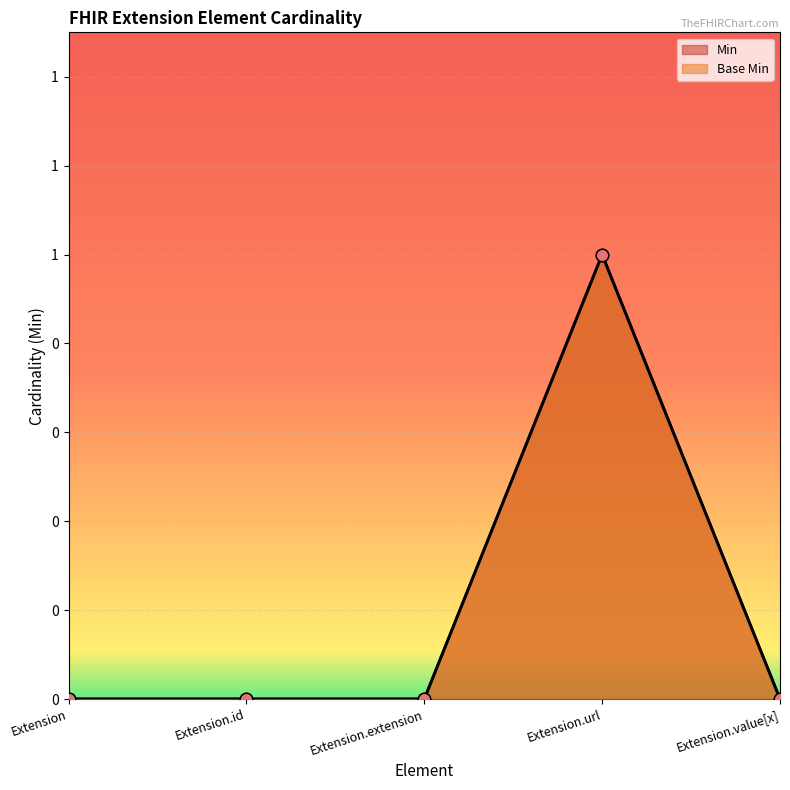

Which series has the largest Y range (max minus min)?

Min